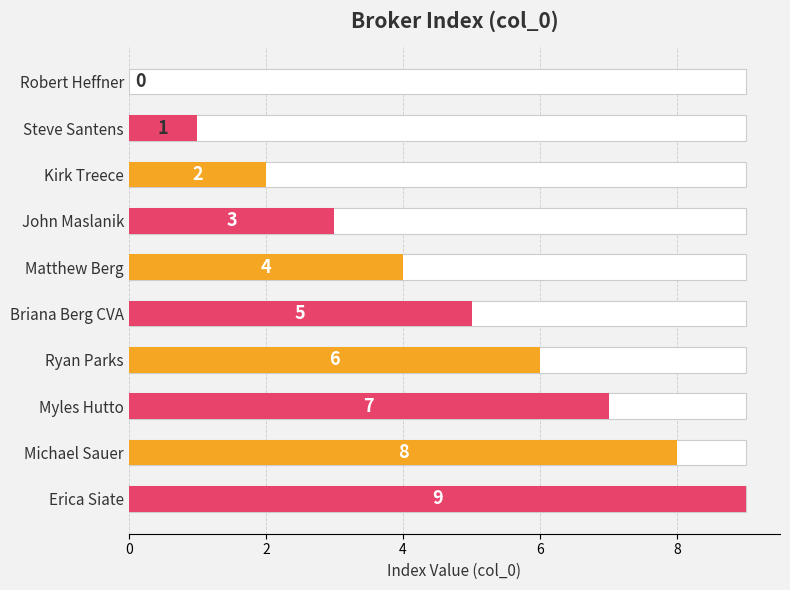

What is the sum of all values?

45